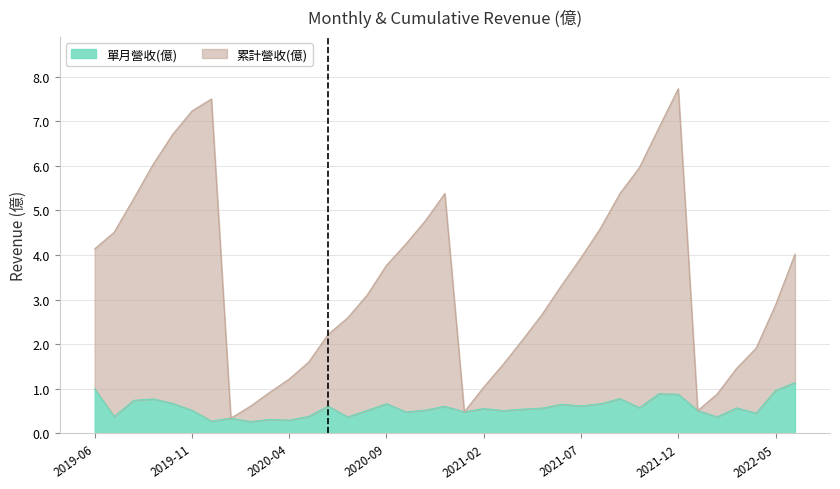

At how many categories does at least one series exceed 5?

10